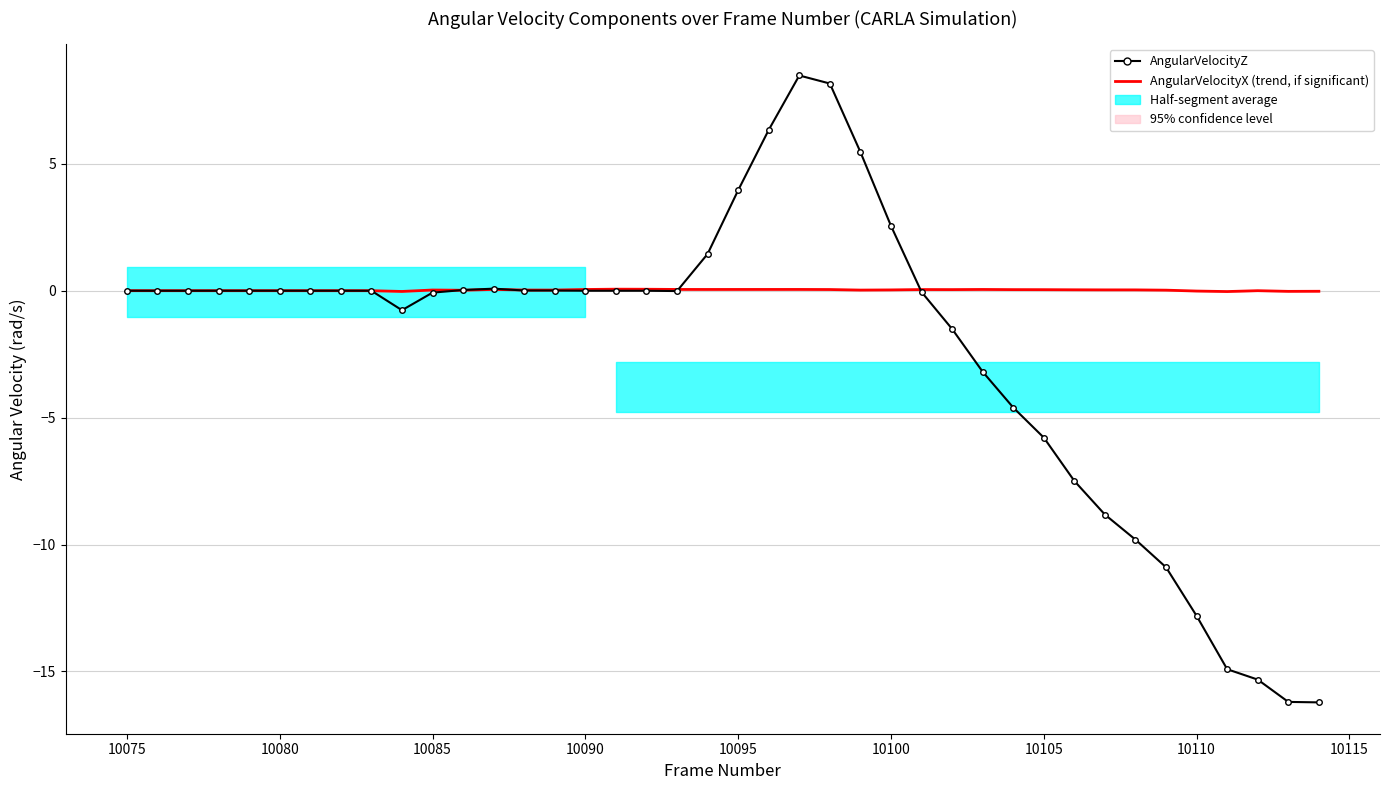

Does the chart have visible grid lines?

Yes